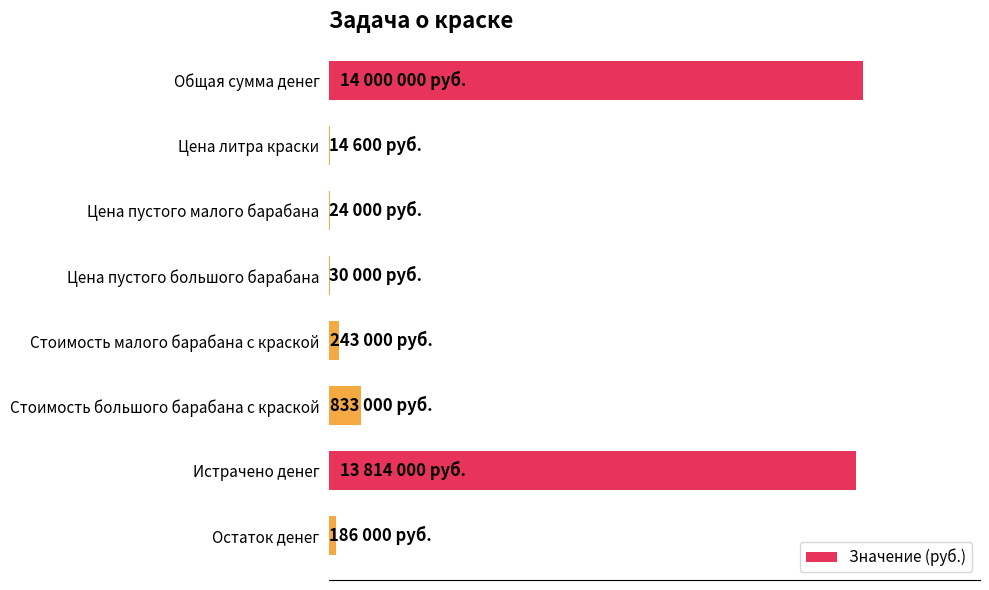

How many bars are there in total?

8